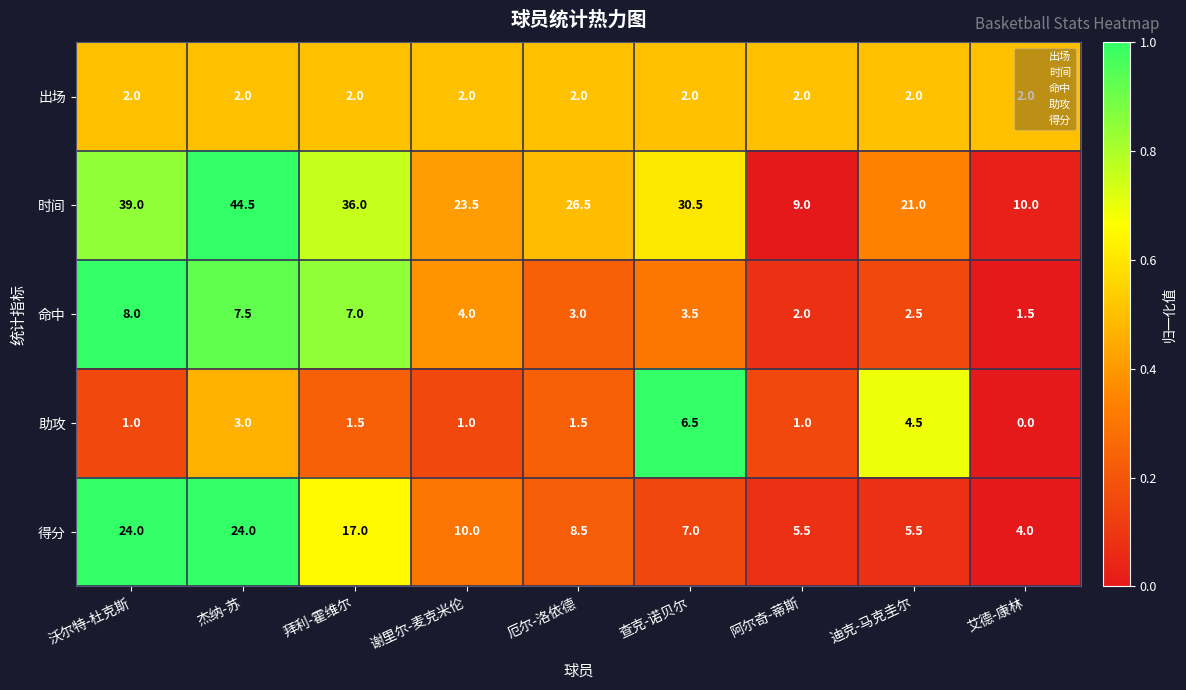

What is the difference between the second highest and minimum values in the 得分 series?

20.0